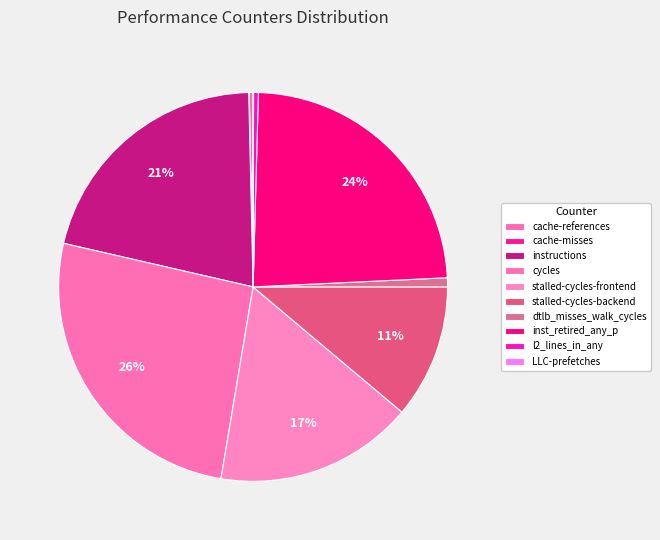

Between dtlb_misses_walk_cycles and cycles, which is larger?

cycles